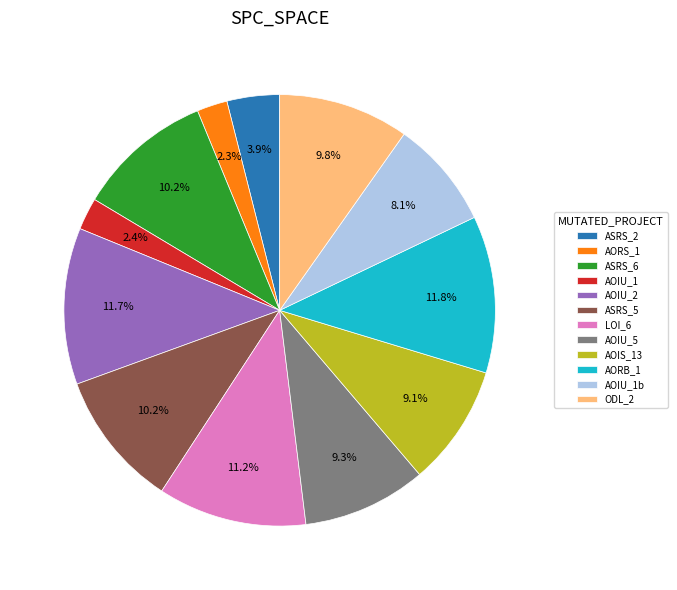

Is there a majority slice in this chart?

No